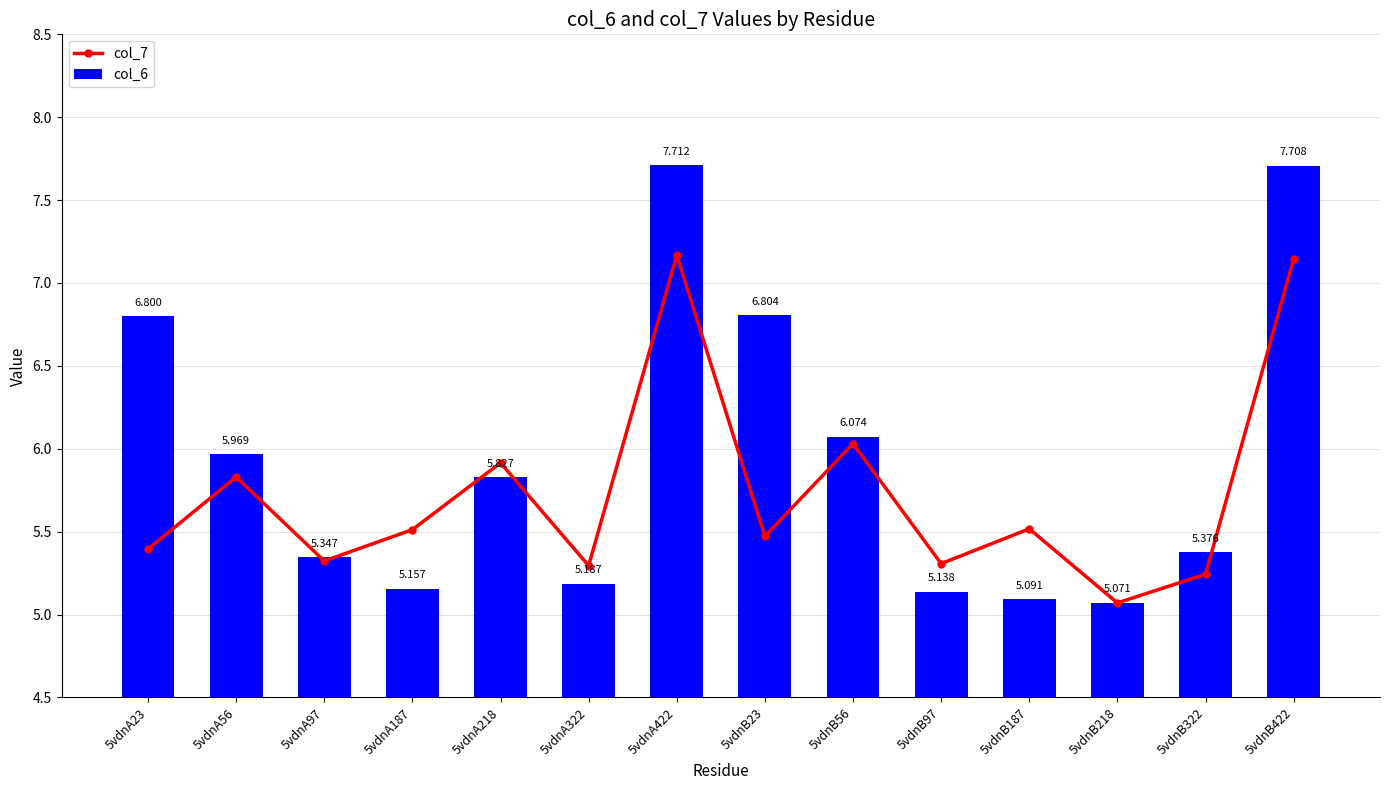

Is the value of col_7 at 5vdnB422 greater than the value of col_6 at 5vdnA187?

Yes